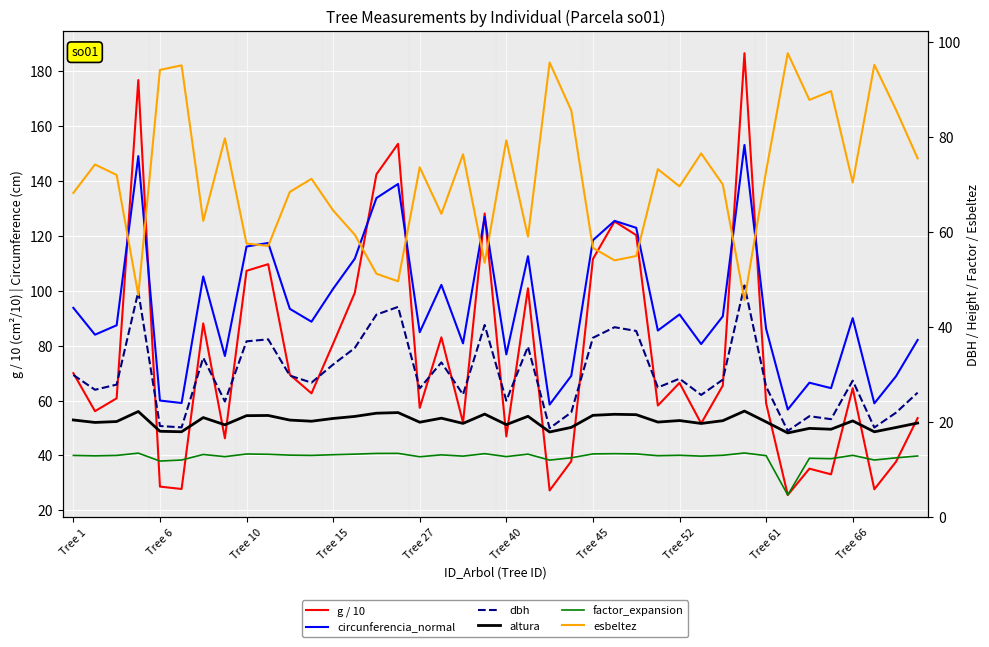

The esbeltez series shows 169.7 at 37. True or false?

False